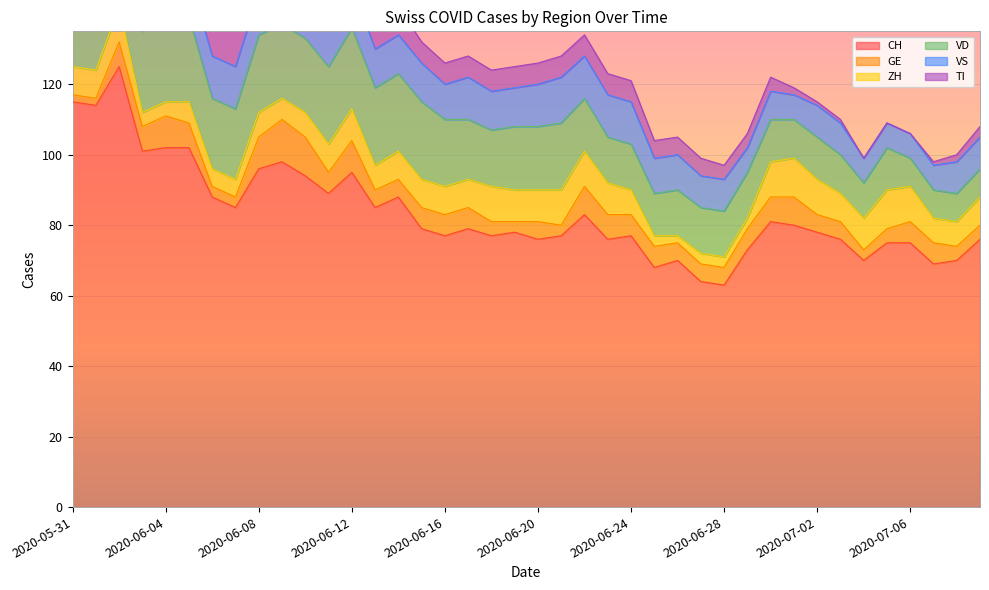

At which label does ZH first exceed 8?

2020-06-02